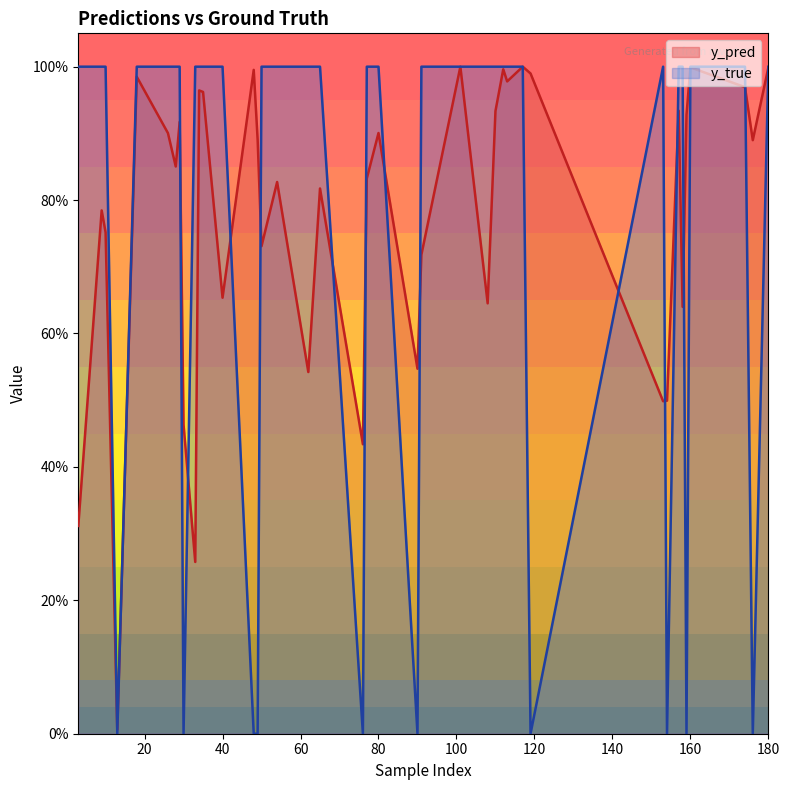

At which category is the sum across all series the highest?

117